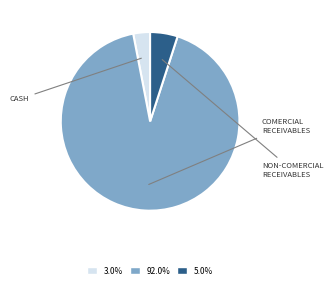

Does any single category account for the majority?

Yes